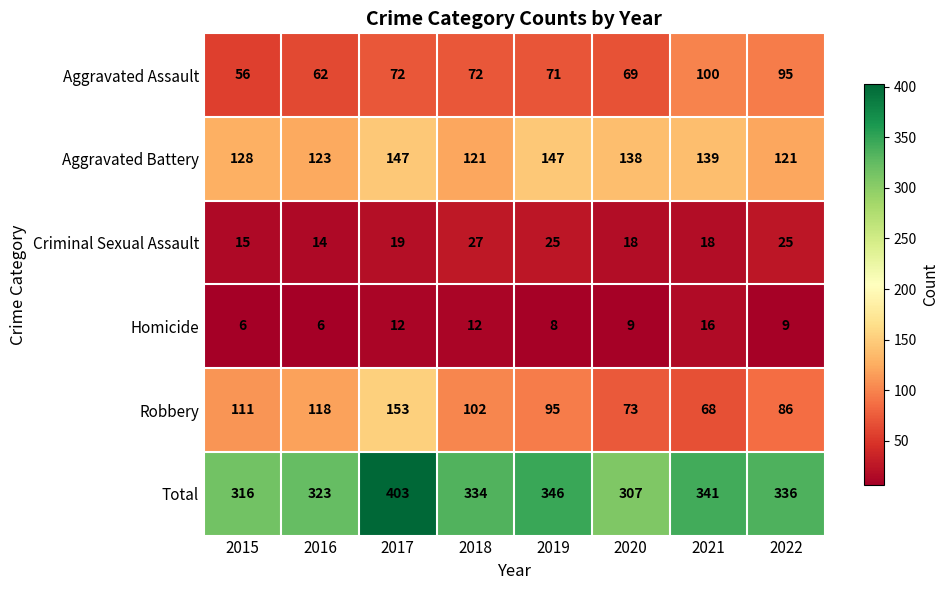

At which label is Total closest to 355?

2019